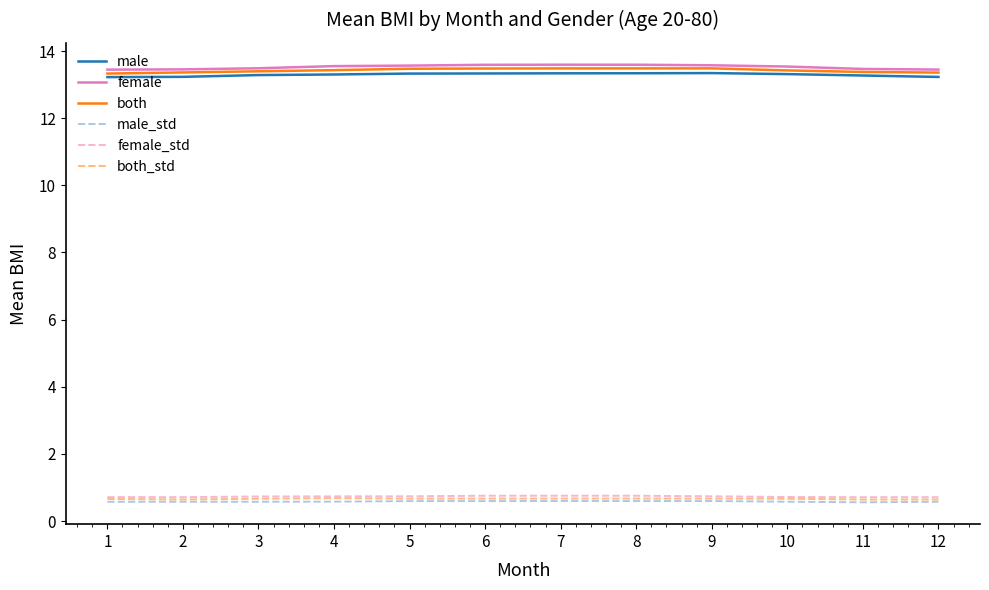

Is it true that both equals 13.5 at 7?

True